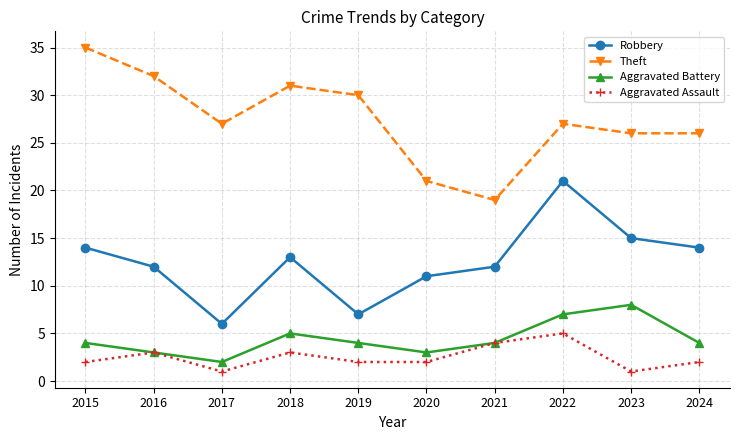

What is the difference between the maximum and minimum values in the Aggravated Assault series?

4